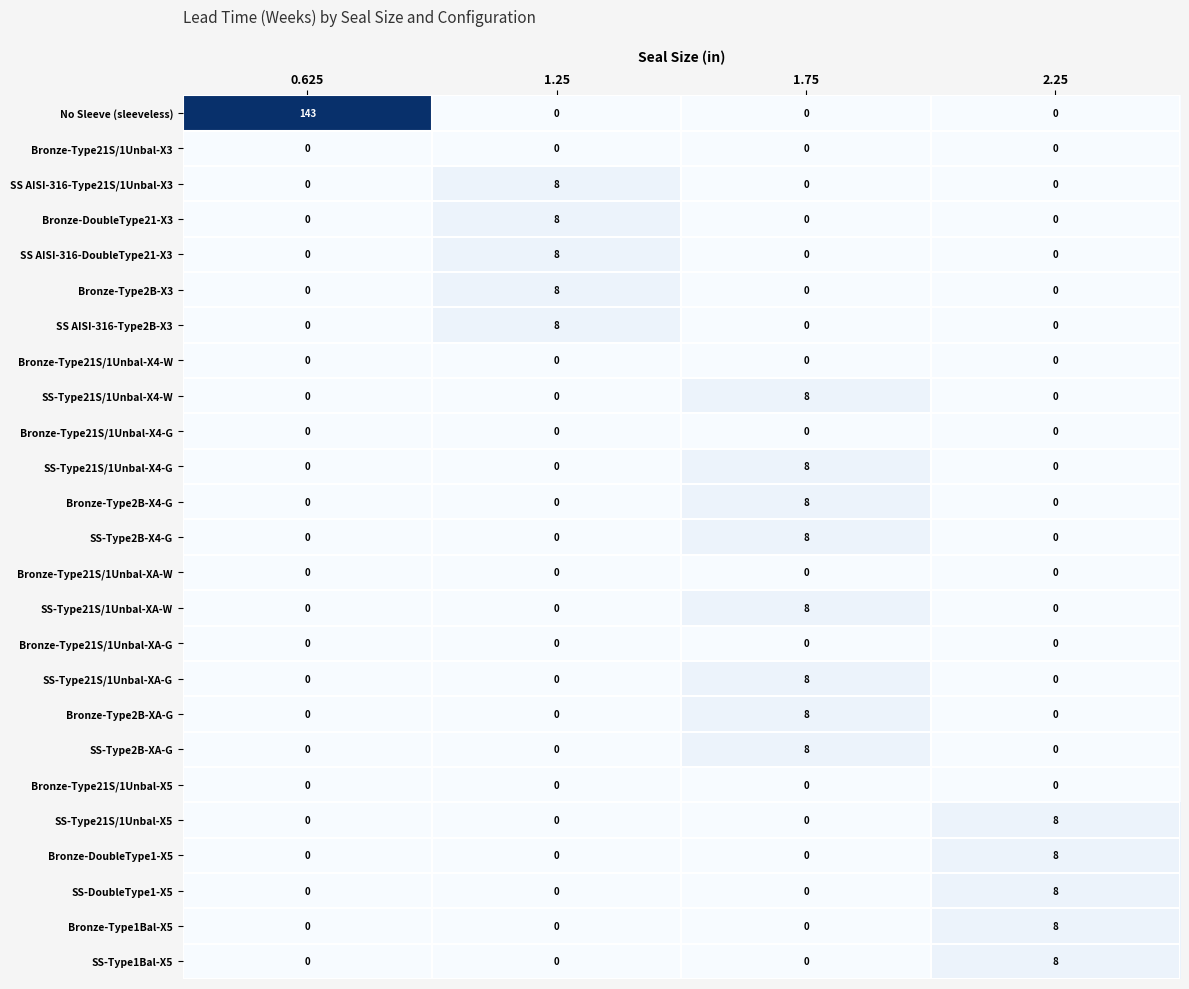

What is the sum of the SS-Type21S/1Unbal-X4-W values at 1.75 and 1.25?

8